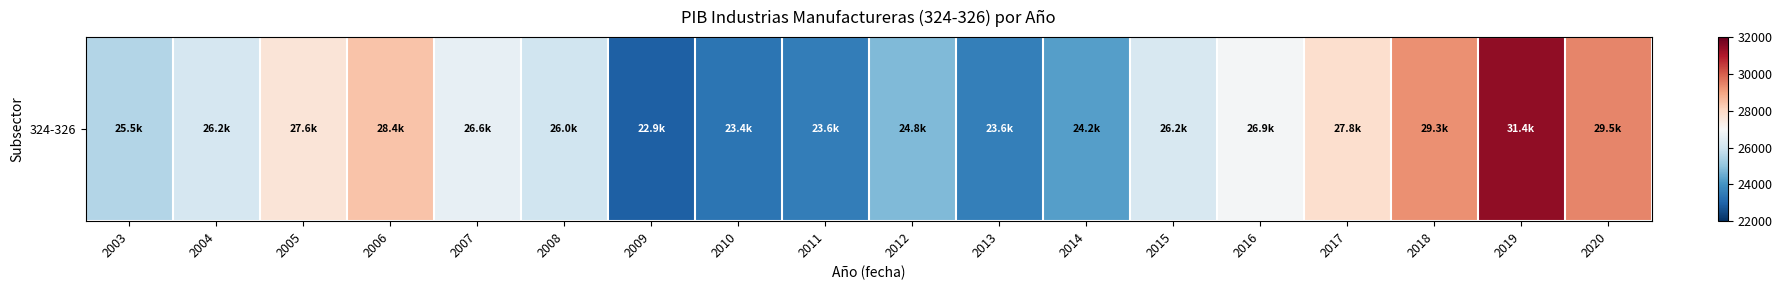

The value at 2016 is 26894.1. True or false?

True